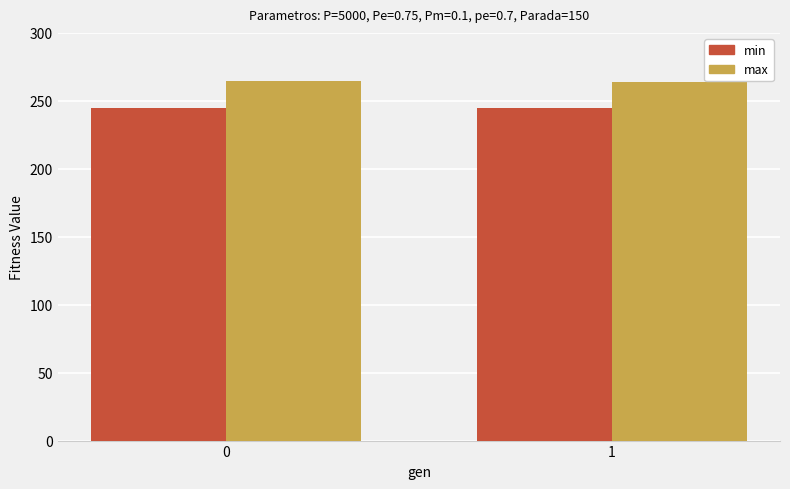

The value of max at 1 is 71.4. True or false?

False